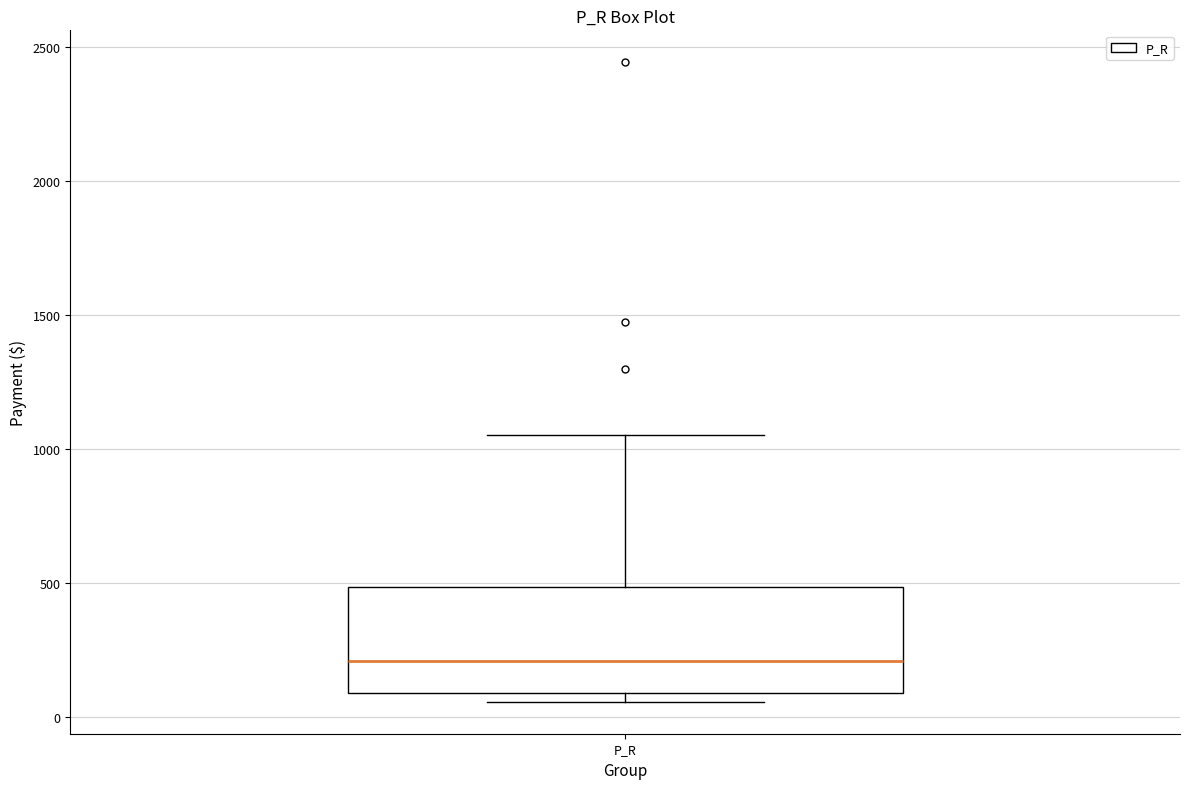

Transcribe this box plot: give where the median line is, the range the box spans, and where the two whiskers end, as read against the y-axis. The values are not printed on the chart, so give them approximately, as read against the axis.

median 200, box 100 to 500, whiskers 50 to 1050